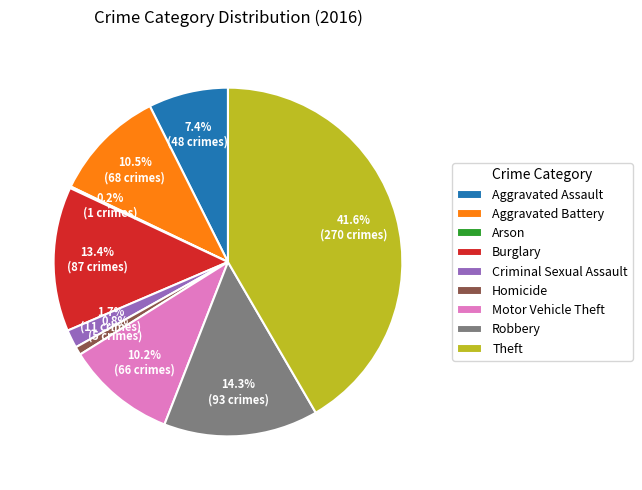

Is it true that Theft is 27% of the pie?

False